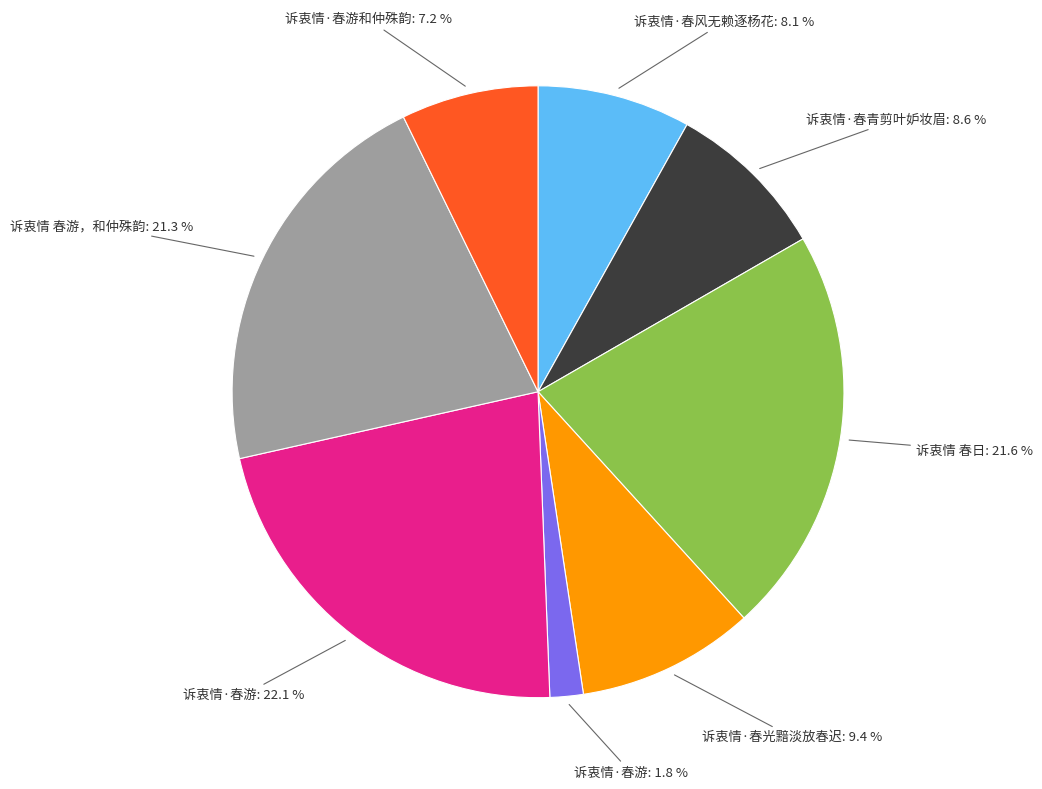

To the nearest percent, what is the average slice percentage?

12%